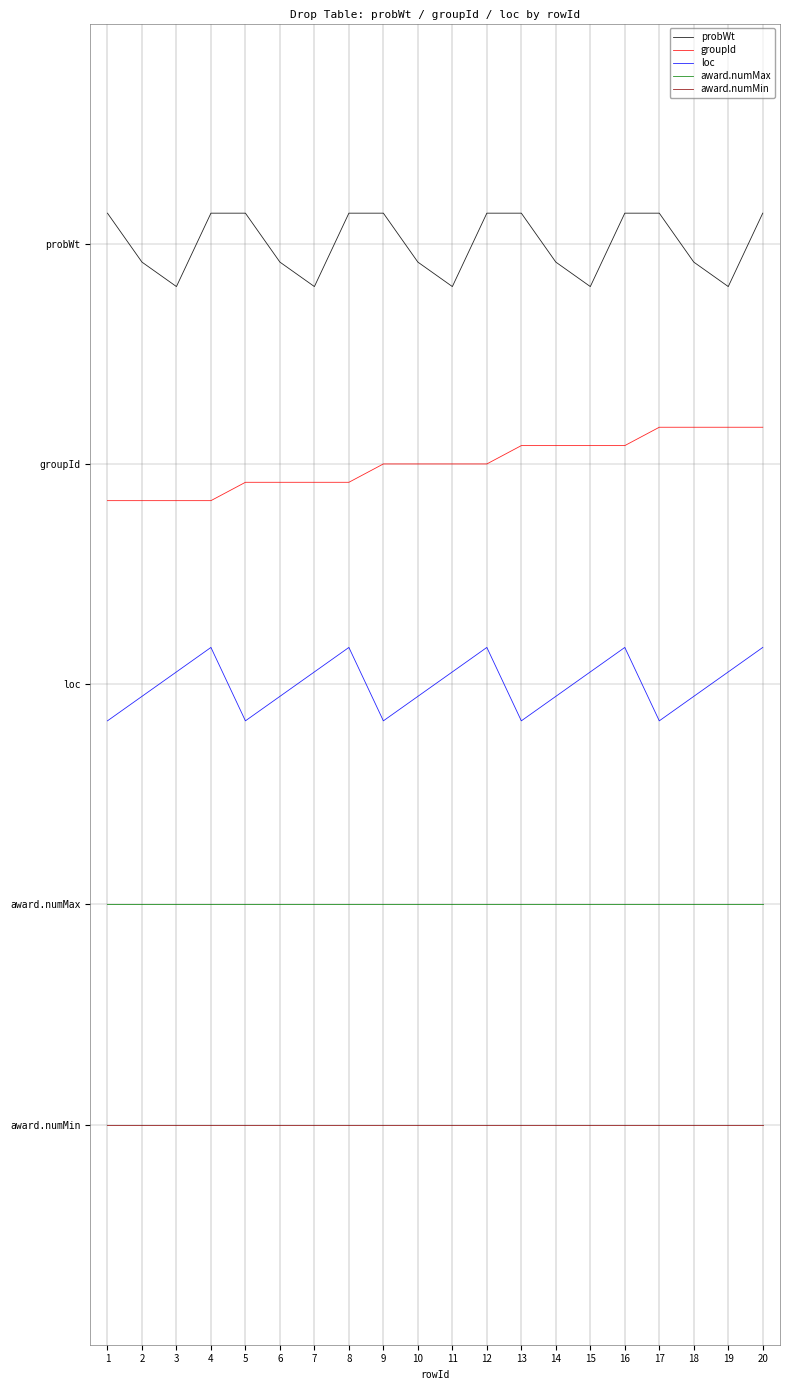

Does the chart have visible grid lines?

Yes